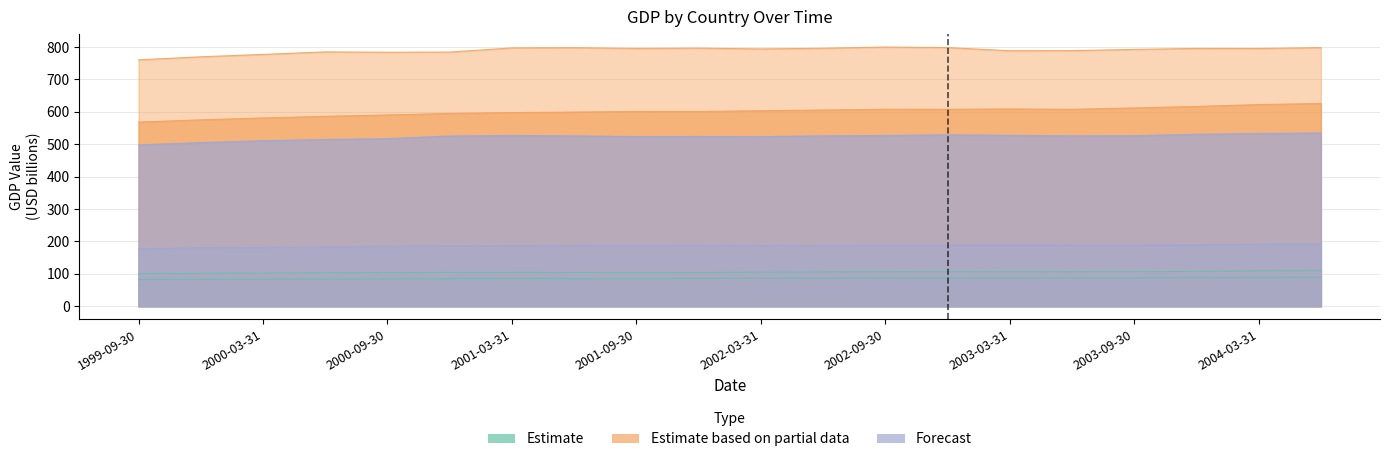

Where does the Germany series first go above 795?

2001-03-31